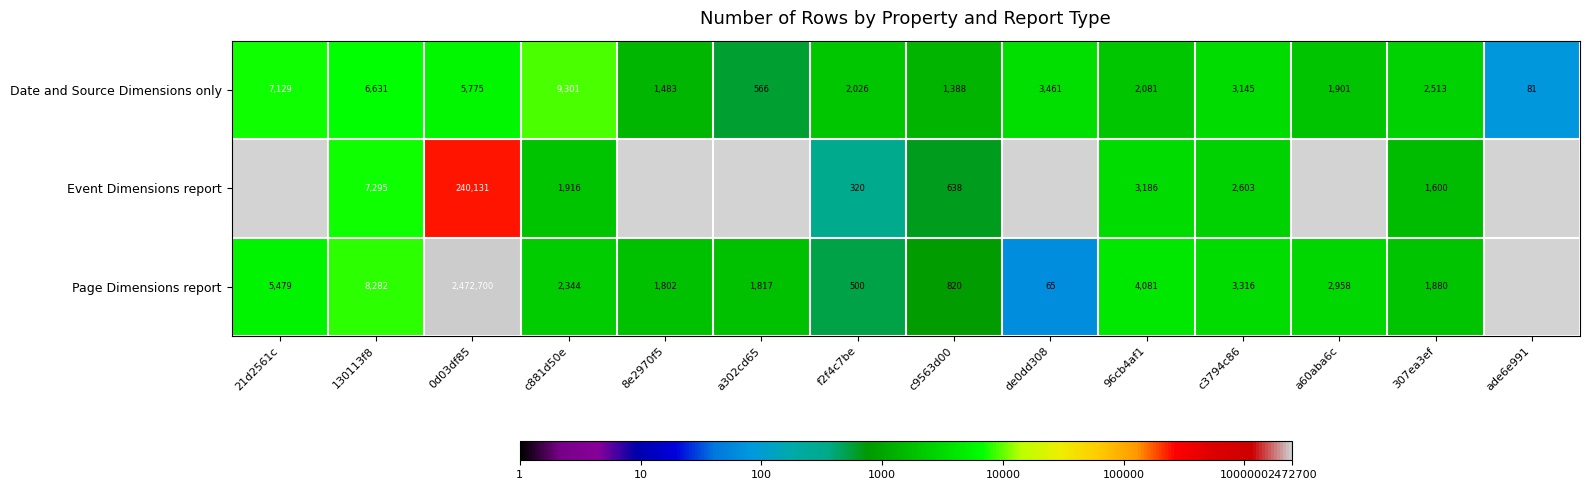

At how many categories does at least one series exceed 6?

1